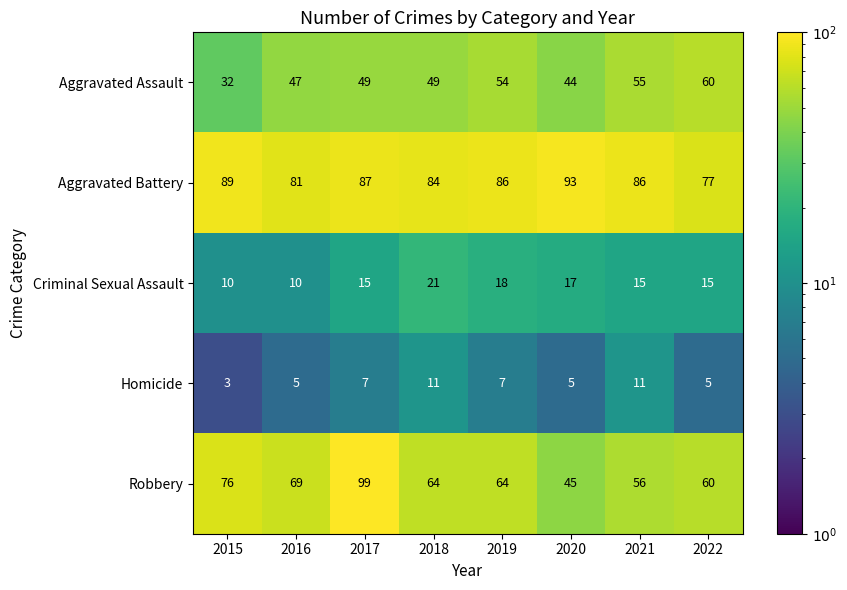

What is the difference between the highest and lowest values at 2016?

76